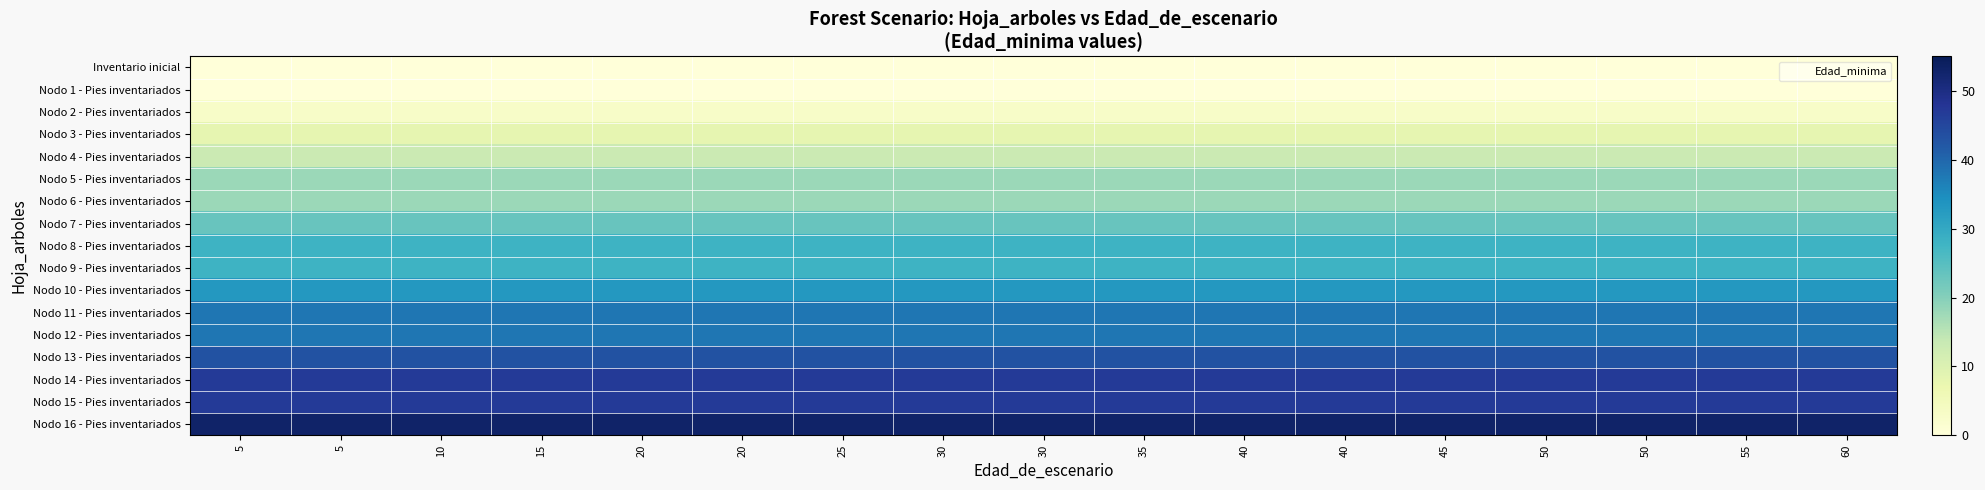

Reading right to left, list all the values displayed in this chart.

Inventario inicial: 60=0	55=0	50=0	50=0	45=0	40=0	40=0	35=0	30=0	30=0	25=0	20=0	20=0	15=0	10=0	5=0	5=0
Nodo 1 - Pies inventariados: 60=0	55=0	50=0	50=0	45=0	40=0	40=0	35=0	30=0	30=0	25=0	20=0	20=0	15=0	10=0	5=0	5=0
Nodo 2 - Pies inventariados: 60=3	55=3	50=3	50=3	45=3	40=3	40=3	35=3	30=3	30=3	25=3	20=3	20=3	15=3	10=3	5=3	5=3
Nodo 3 - Pies inventariados: 60=8	55=8	50=8	50=8	45=8	40=8	40=8	35=8	30=8	30=8	25=8	20=8	20=8	15=8	10=8	5=8	5=8
Nodo 4 - Pies inventariados: 60=13	55=13	50=13	50=13	45=13	40=13	40=13	35=13	30=13	30=13	25=13	20=13	20=13	15=13	10=13	5=13	5=13
Nodo 5 - Pies inventariados: 60=18	55=18	50=18	50=18	45=18	40=18	40=18	35=18	30=18	30=18	25=18	20=18	20=18	15=18	10=18	5=18	5=18
Nodo 6 - Pies inventariados: 60=18	55=18	50=18	50=18	45=18	40=18	40=18	35=18	30=18	30=18	25=18	20=18	20=18	15=18	10=18	5=18	5=18
Nodo 7 - Pies inventariados: 60=23	55=23	50=23	50=23	45=23	40=23	40=23	35=23	30=23	30=23	25=23	20=23	20=23	15=23	10=23	5=23	5=23
Nodo 8 - Pies inventariados: 60=28	55=28	50=28	50=28	45=28	40=28	40=28	35=28	30=28	30=28	25=28	20=28	20=28	15=28	10=28	5=28	5=28
Nodo 9 - Pies inventariados: 60=28	55=28	50=28	50=28	45=28	40=28	40=28	35=28	30=28	30=28	25=28	20=28	20=28	15=28	10=28	5=28	5=28
Nodo 10 - Pies inventariados: 60=33	55=33	50=33	50=33	45=33	40=33	40=33	35=33	30=33	30=33	25=33	20=33	20=33	15=33	10=33	5=33	5=33
Nodo 11 - Pies inventariados: 60=38	55=38	50=38	50=38	45=38	40=38	40=38	35=38	30=38	30=38	25=38	20=38	20=38	15=38	10=38	5=38	5=38
Nodo 12 - Pies inventariados: 60=38	55=38	50=38	50=38	45=38	40=38	40=38	35=38	30=38	30=38	25=38	20=38	20=38	15=38	10=38	5=38	5=38
Nodo 13 - Pies inventariados: 60=43	55=43	50=43	50=43	45=43	40=43	40=43	35=43	30=43	30=43	25=43	20=43	20=43	15=43	10=43	5=43	5=43
Nodo 14 - Pies inventariados: 60=47	55=47	50=47	50=47	45=47	40=47	40=47	35=47	30=47	30=47	25=47	20=47	20=47	15=47	10=47	5=47	5=47
Nodo 15 - Pies inventariados: 60=47	55=47	50=47	50=47	45=47	40=47	40=47	35=47	30=47	30=47	25=47	20=47	20=47	15=47	10=47	5=47	5=47
Nodo 16 - Pies inventariados: 60=53	55=53	50=53	50=53	45=53	40=53	40=53	35=53	30=53	30=53	25=53	20=53	20=53	15=53	10=53	5=53	5=53